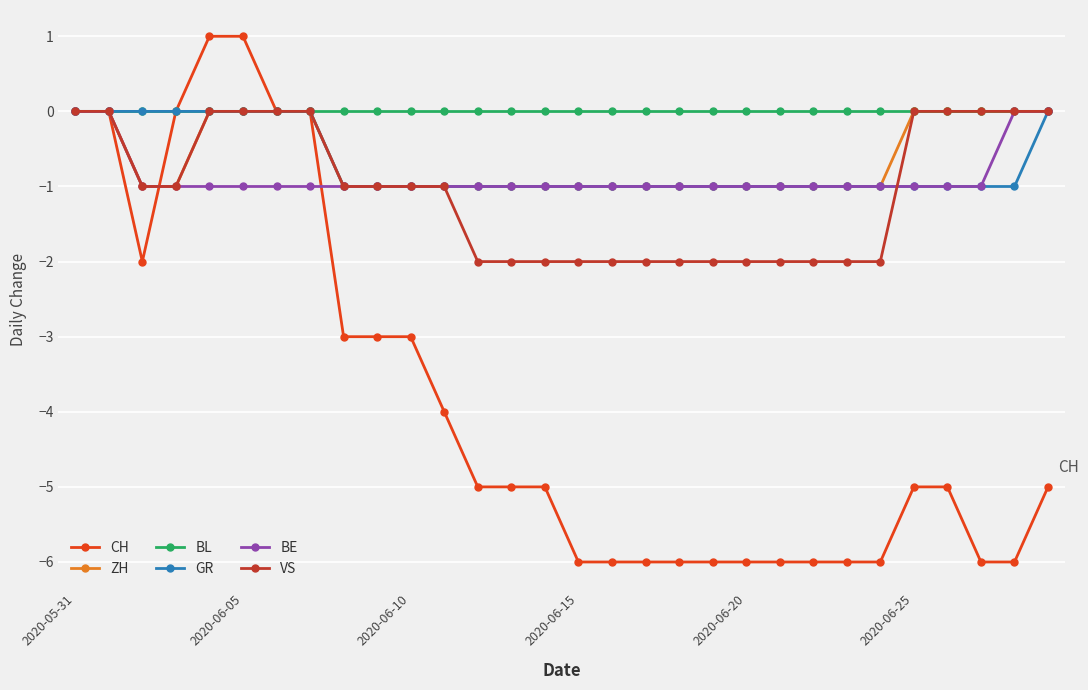

Which series has the largest total across all categories?

BL